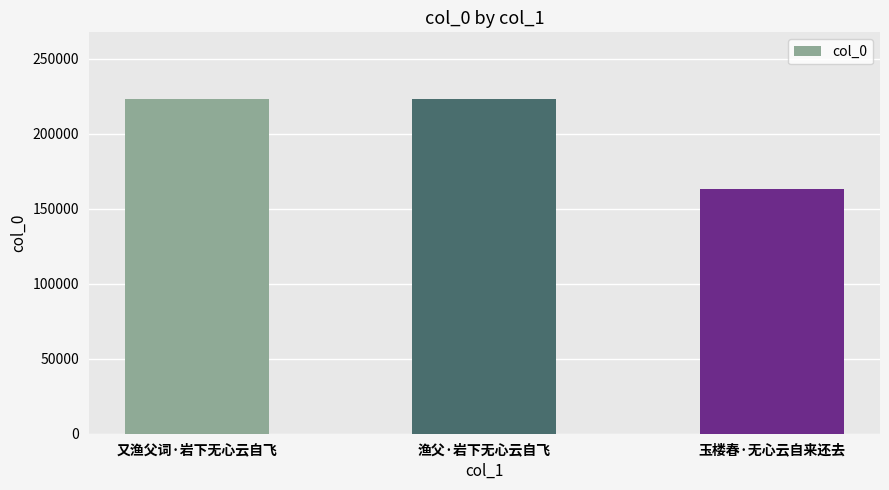

How many bars are there in total?

3